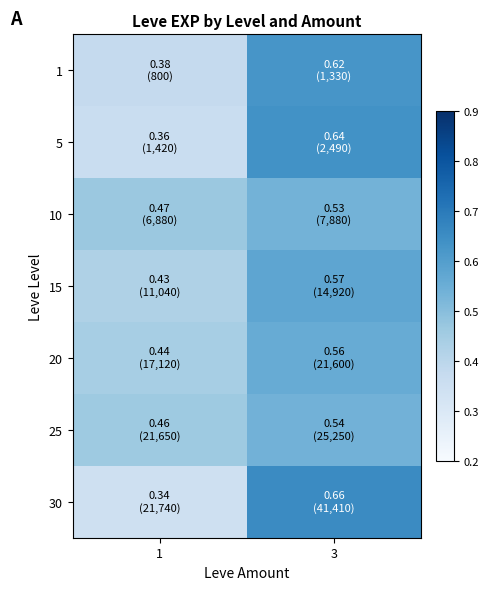

Which series has the widest spread of values?

30